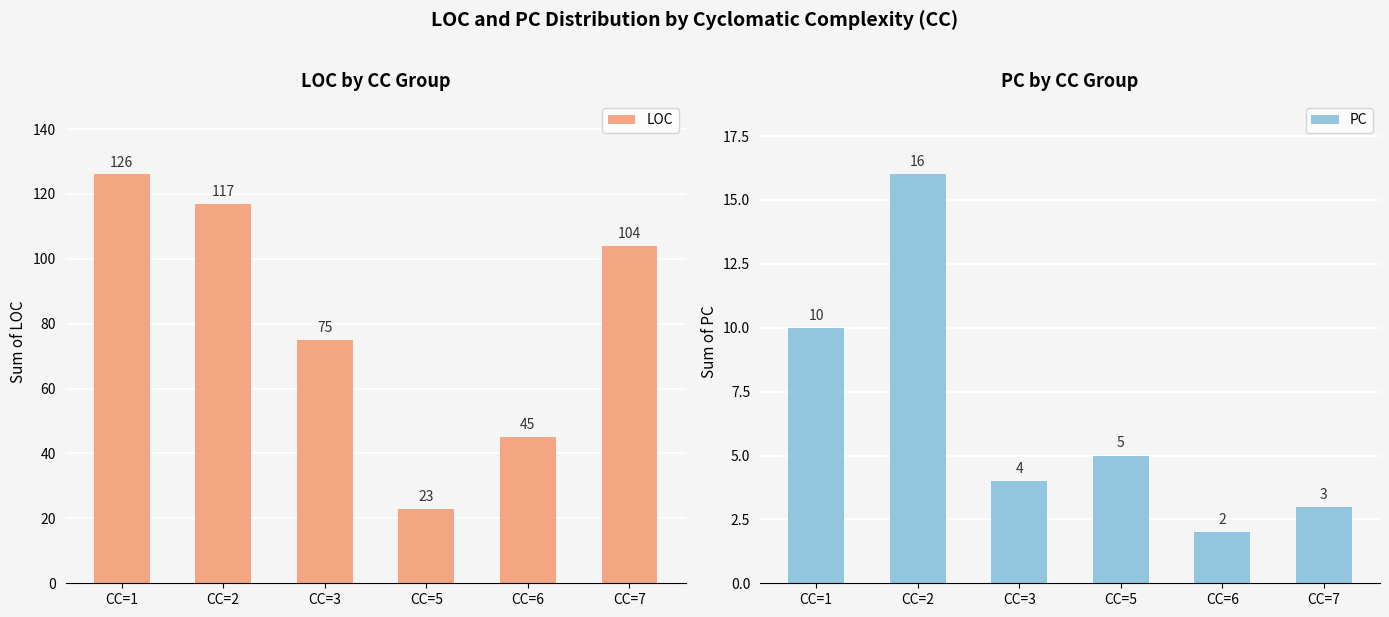

Which series has the largest total across all categories?

LOC